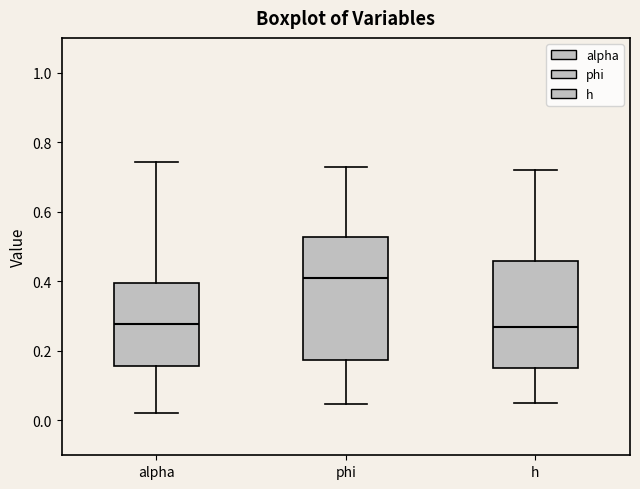

Where does the upper whisker of the box for phi end on the y-axis? The values are not printed on the chart, so give them approximately, as read against the axis.

0.74